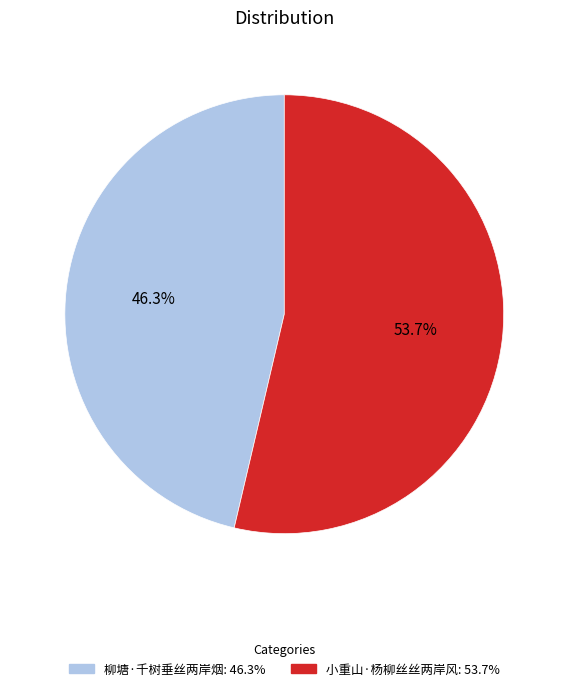

What is the total percentage of 柳塘·千树垂丝两岸烟 and 小重山·杨柳丝丝两岸风?

100.0%